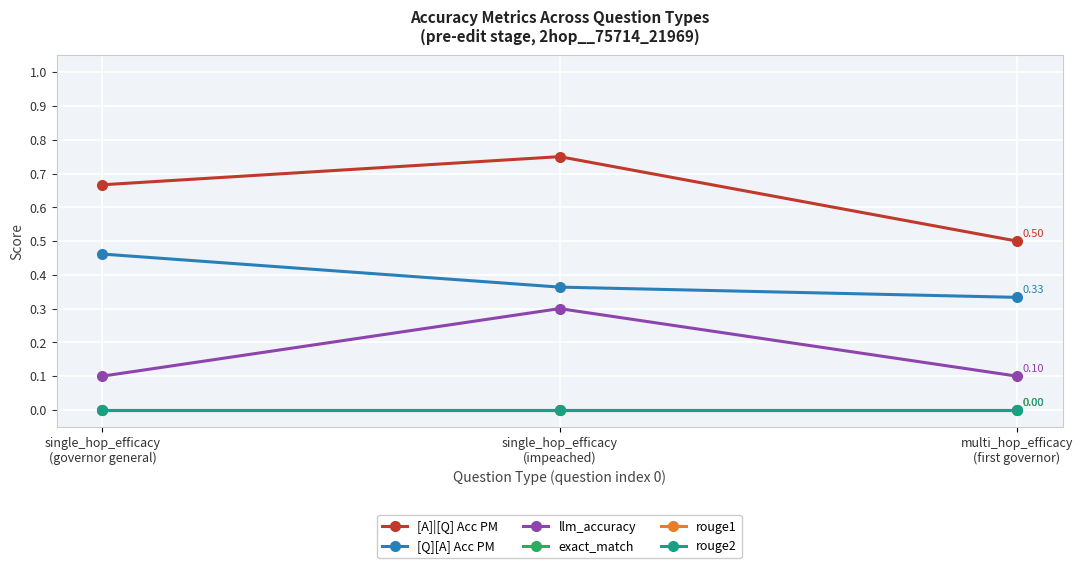

Does the chart have visible grid lines?

Yes